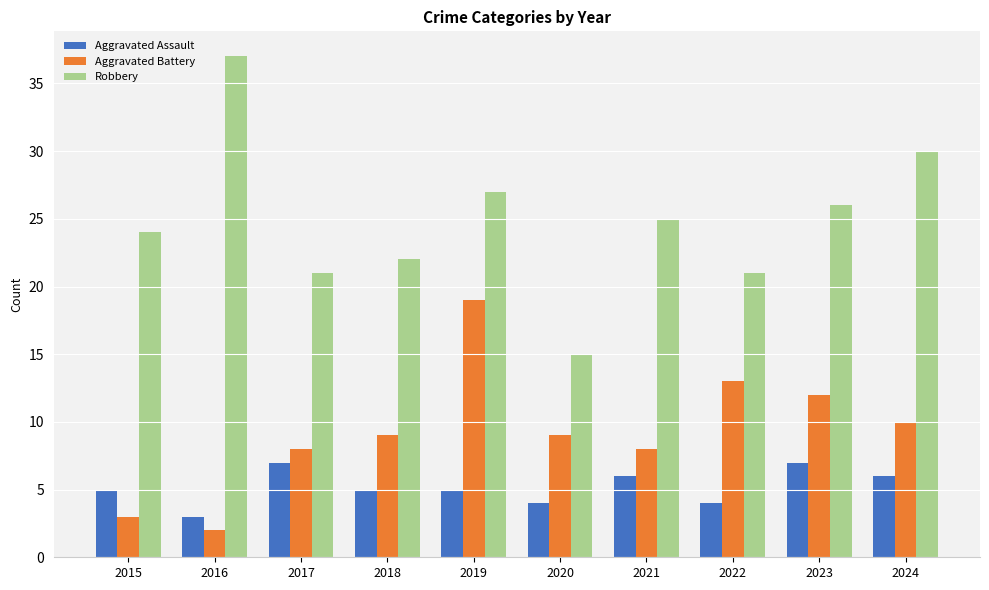

How many Aggravated Assault values are between 4 and 6?

7